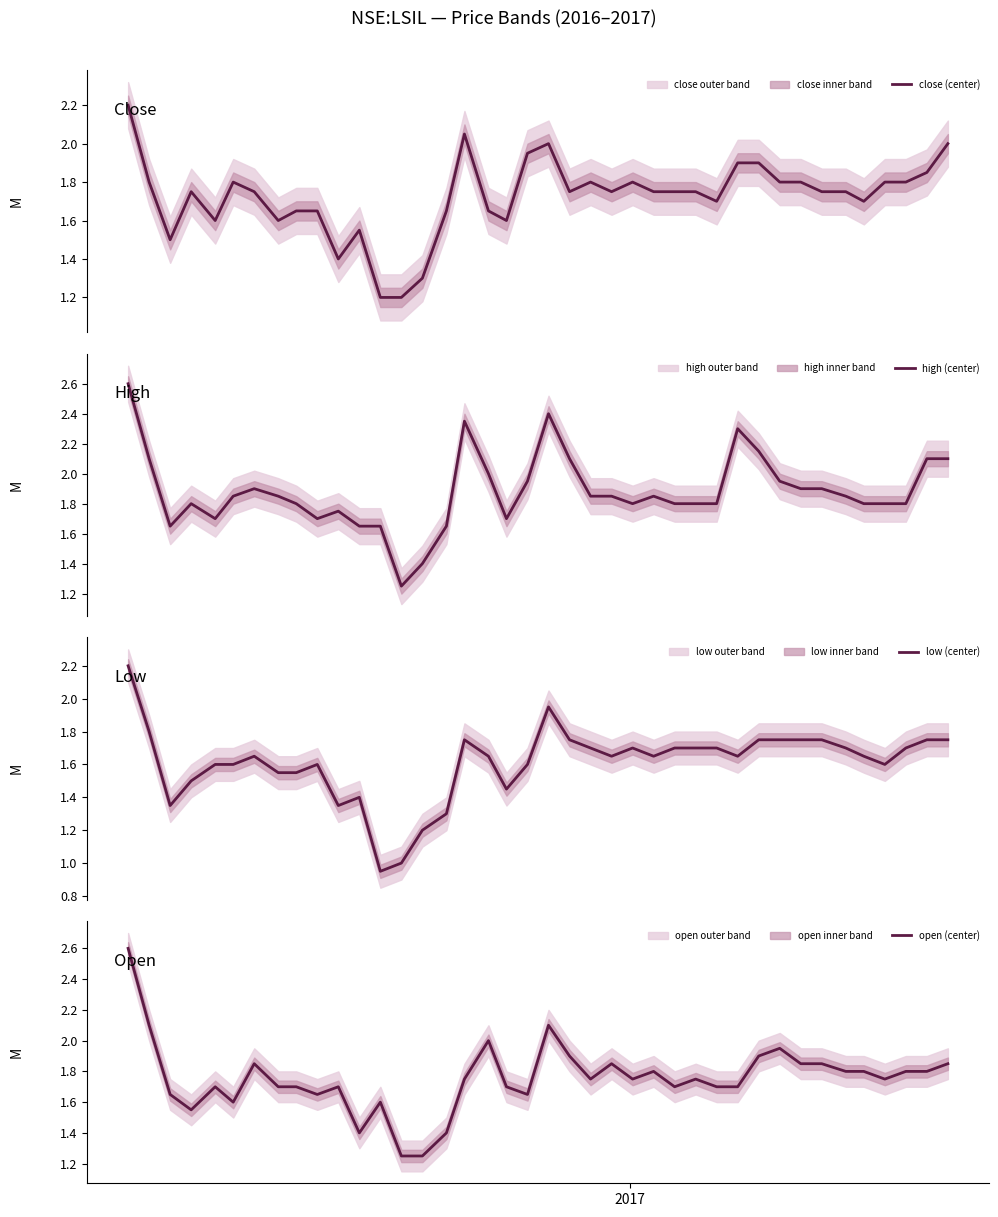

What is the maximum value for close (center)?

2.2